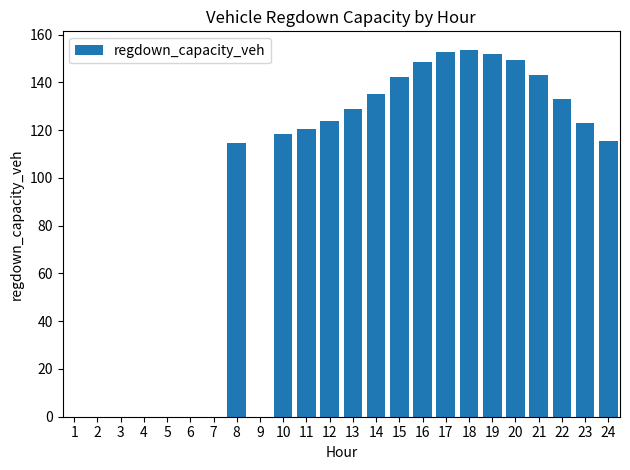

What is the maximum value shown in the chart?

153.7